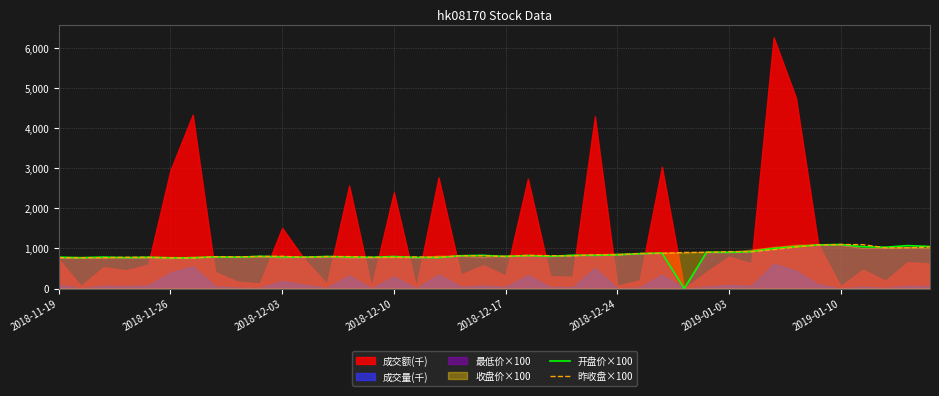

How many values in the 昨收盘×100 series exceed 817?

19